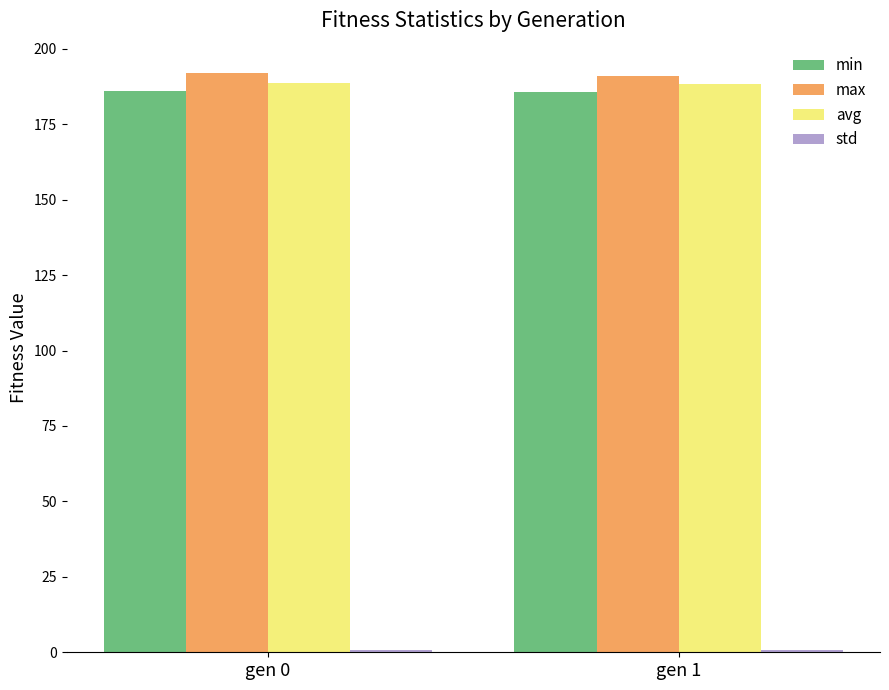

What is the maximum value for min?

185.9